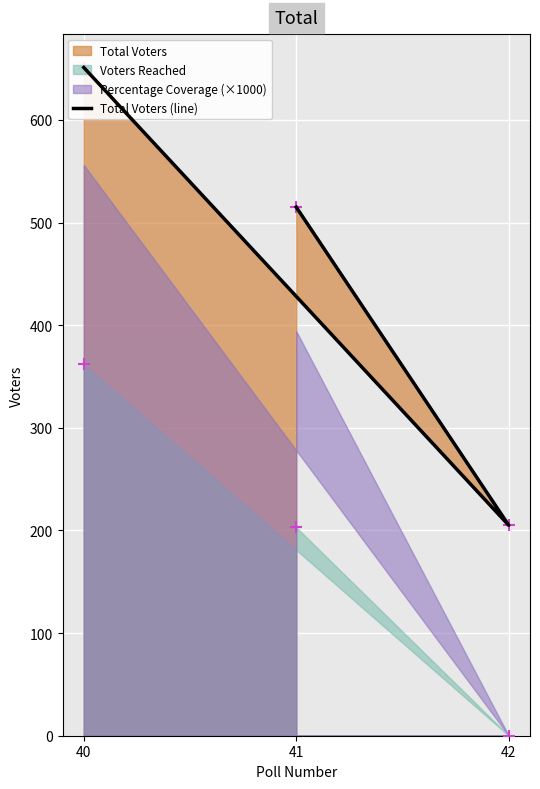

What is the ratio of the value at 41 to the value at 40?

0.8